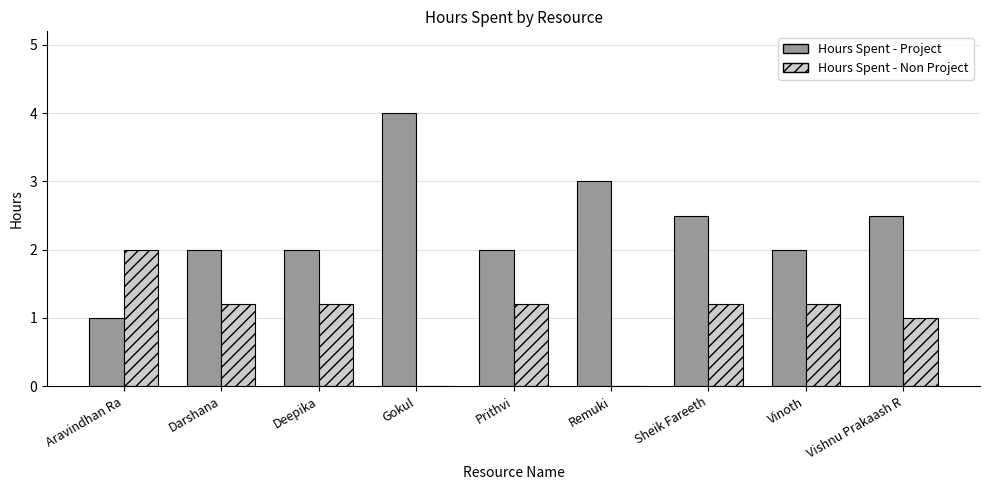

How many series are shown in this chart?

2